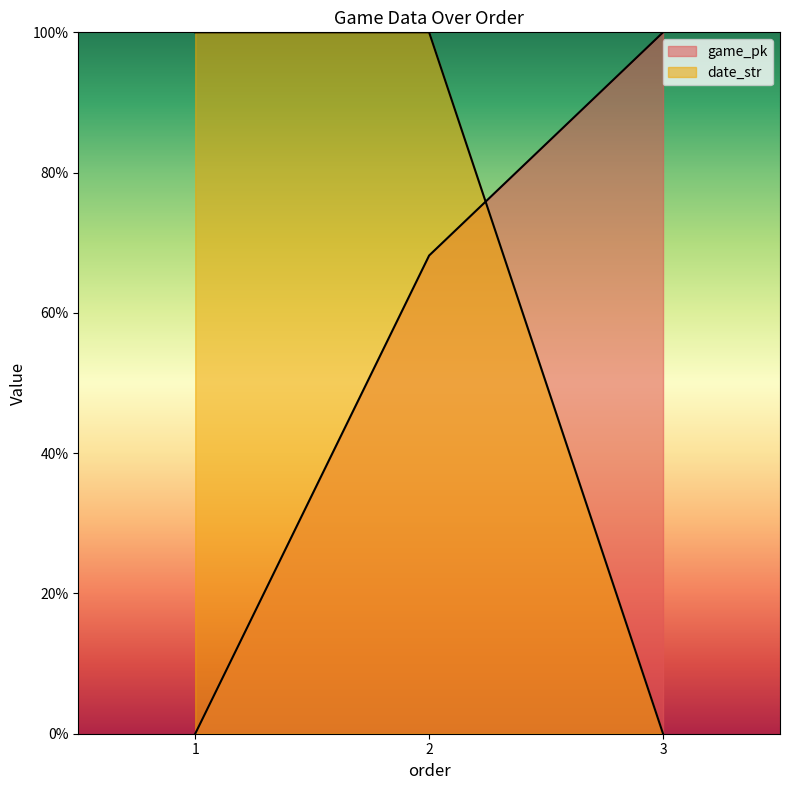

Which series has the largest range (max minus min)?

game_pk